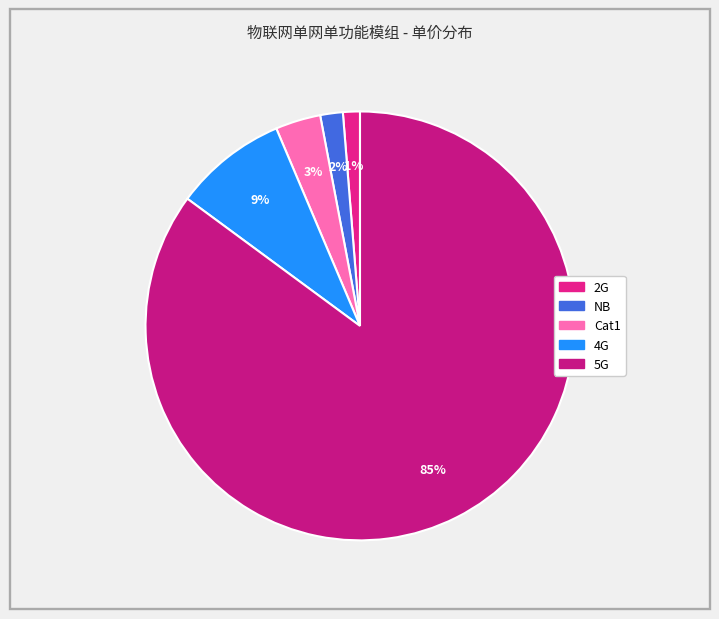

Rank the categories by value from lowest to highest.

2G, NB, Cat1, 4G, 5G